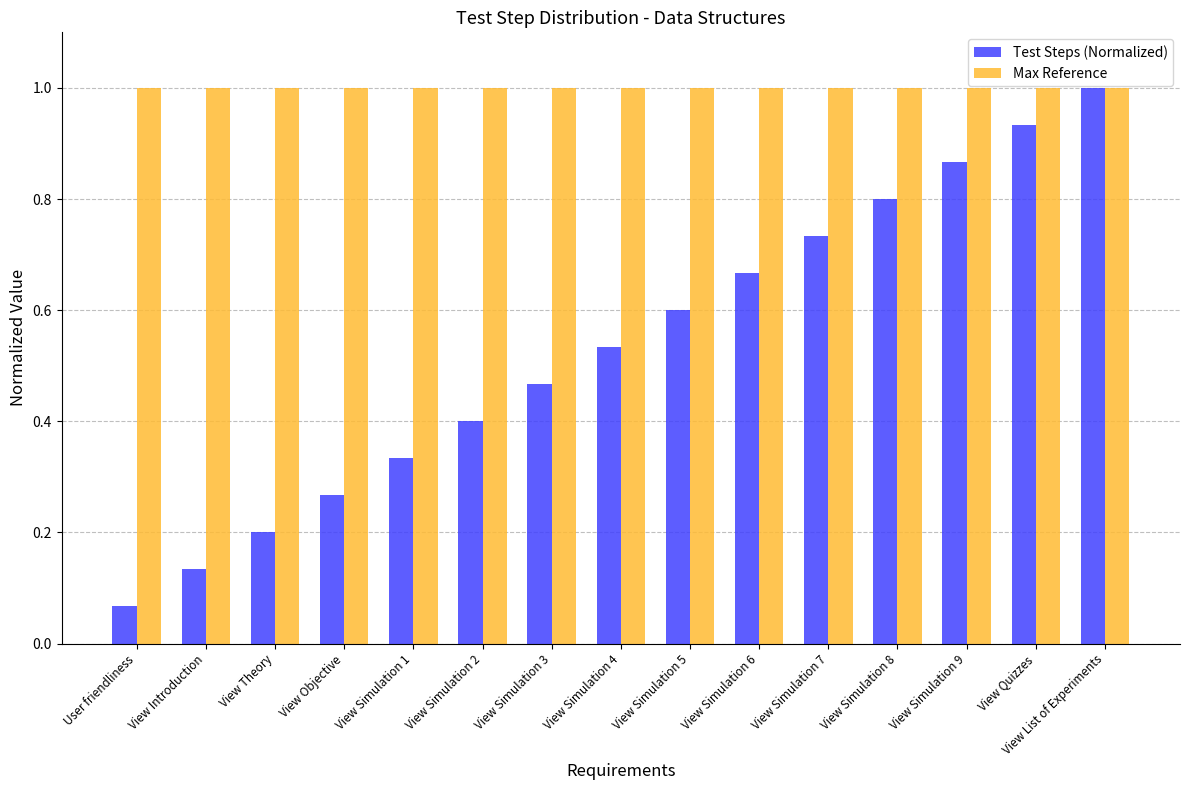

The value of Max Reference at View List of Experiments is 1.0. True or false?

True